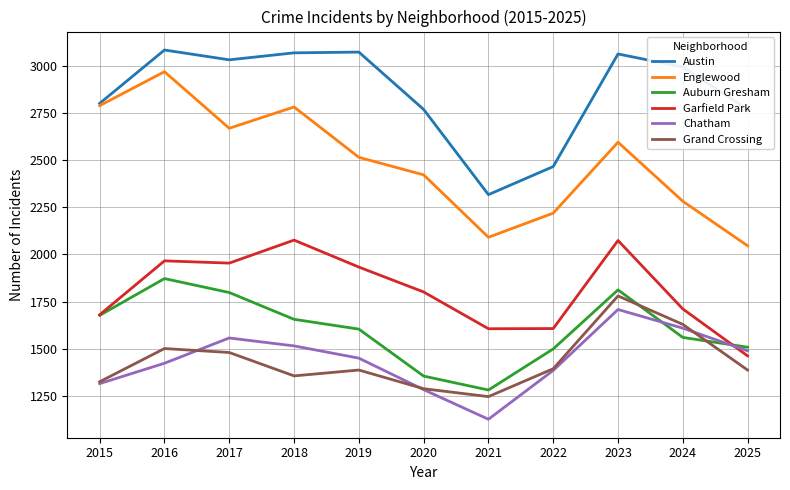

The value of Austin at 2015 is 2801. True or false?

True